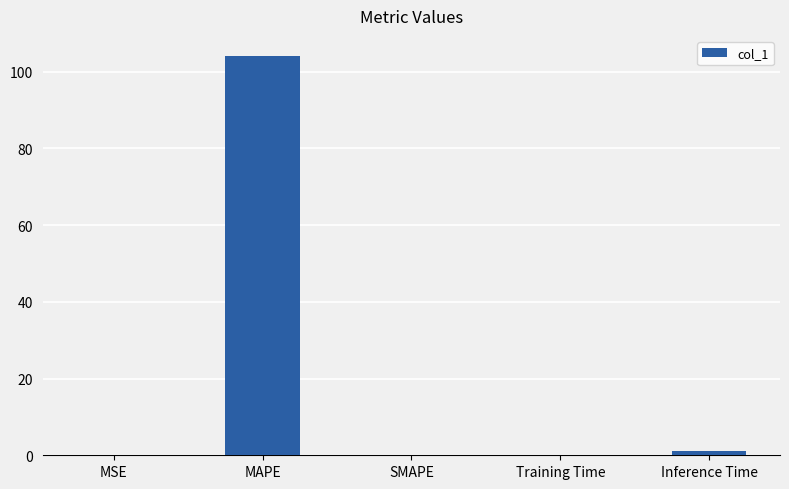

The chart shows a value of 1.0 at Inference Time. True or false?

True